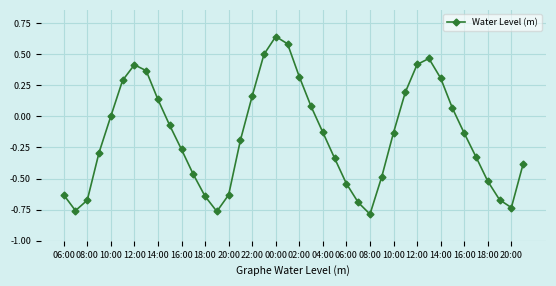

Is this an area chart (filled region under the line)?

No